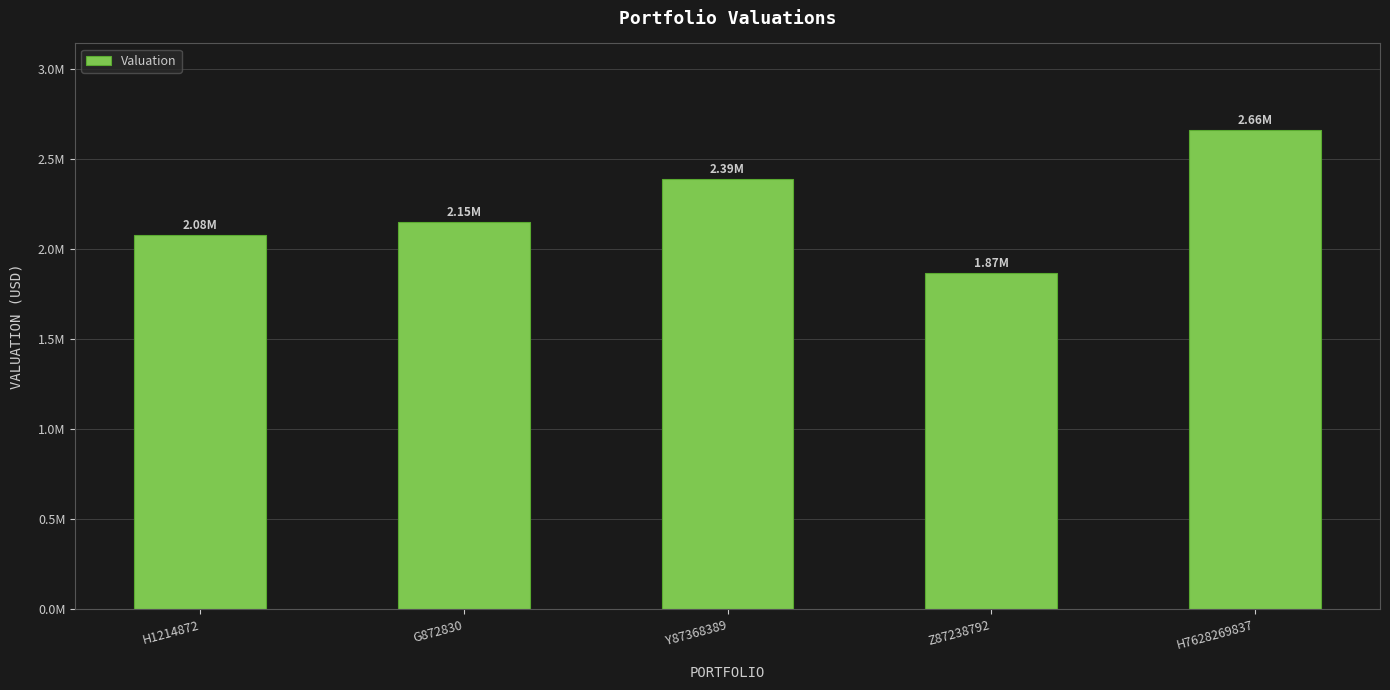

Rank the categories by value from lowest to highest.

Z87238792, H1214872, G872830, Y87368389, H7628269837